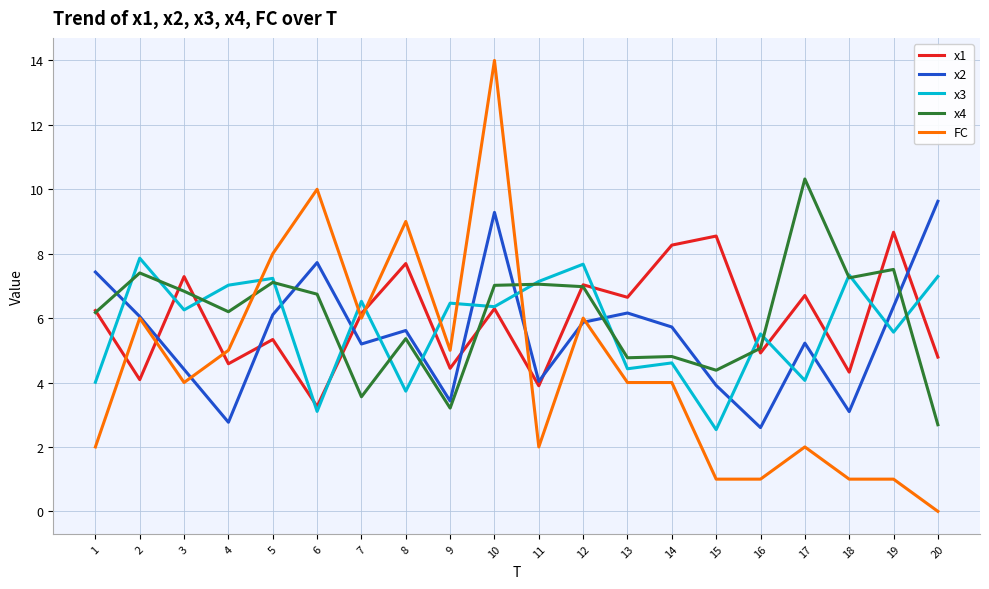

What value does the FC series have at 17?

2.0